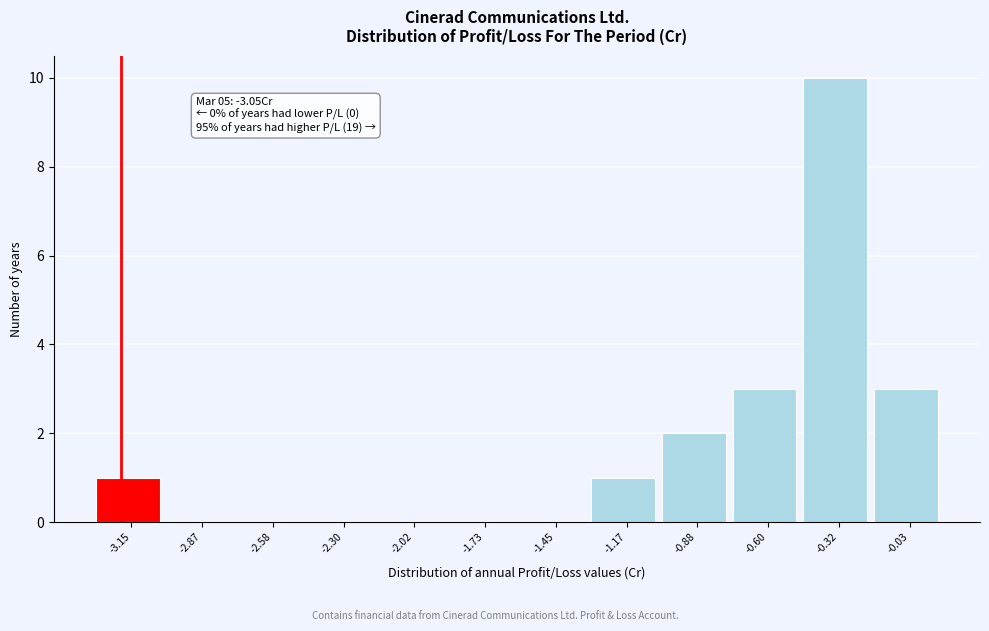

Reading right to left, extract all data points from this chart.

-0.03=3	-0.32=10	-0.60=3	-0.88=2	-1.17=1	-1.45=0	-1.73=0	-2.02=0	-2.30=0	-2.58=0	-2.87=0	-3.15=1